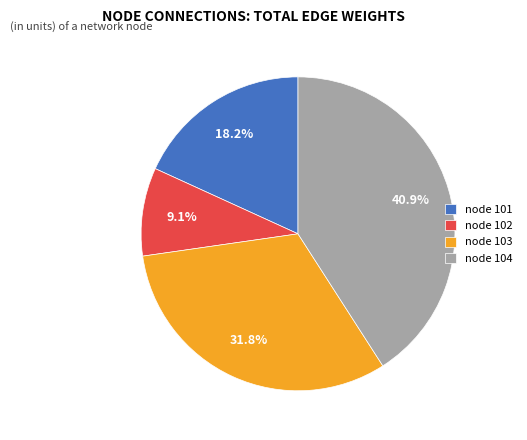

Which slice is the largest?

node 104